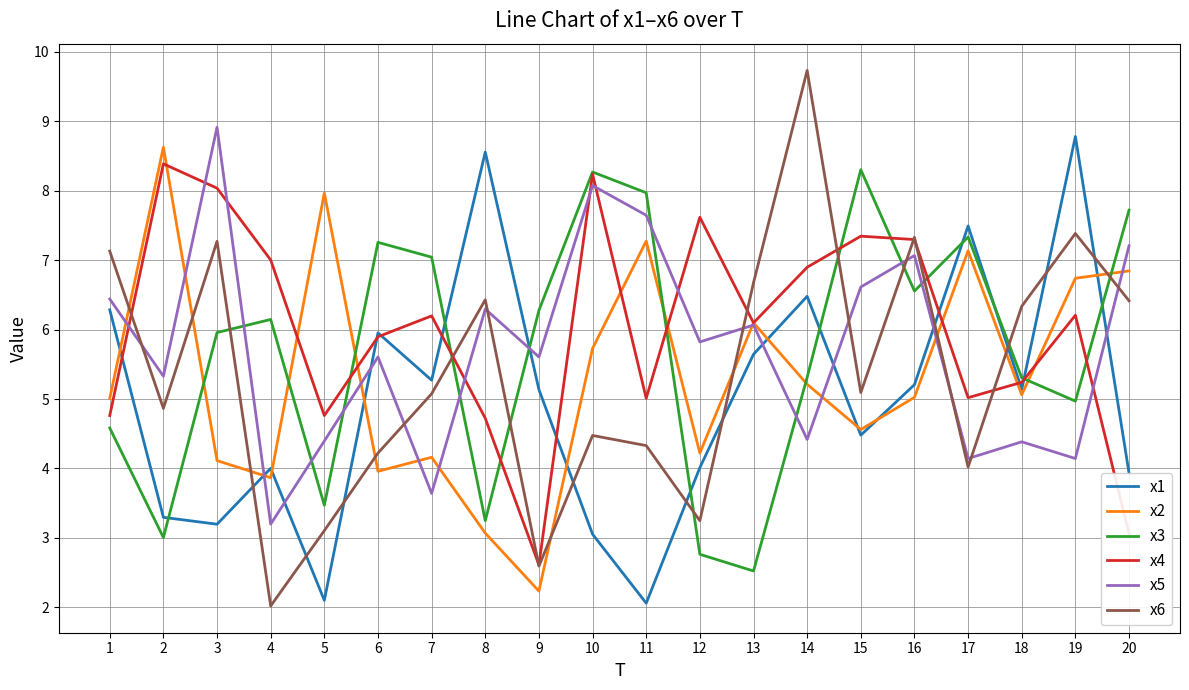

Rank the series by their maximum value, from highest to lowest.

x6, x5, x1, x2, x4, x3